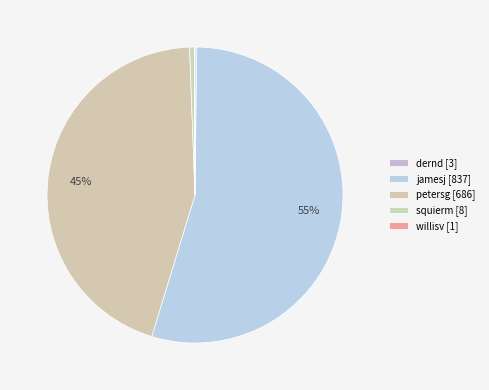

What is the change in value from jamesj to petersg?

-151